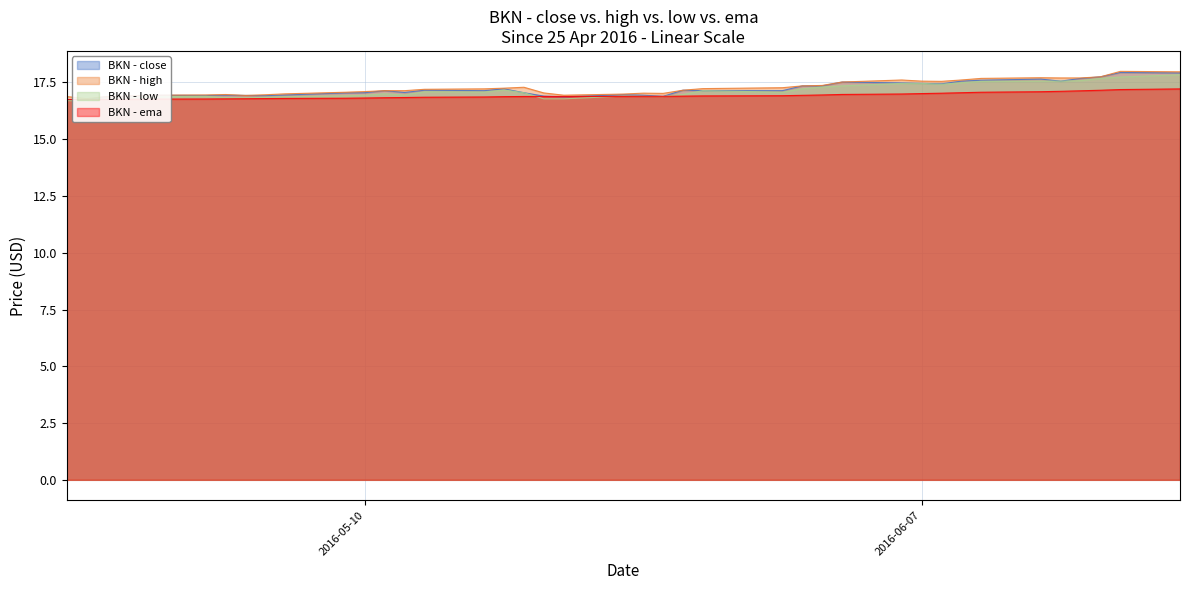

At which category does close reach its first local peak?

2016-04-29